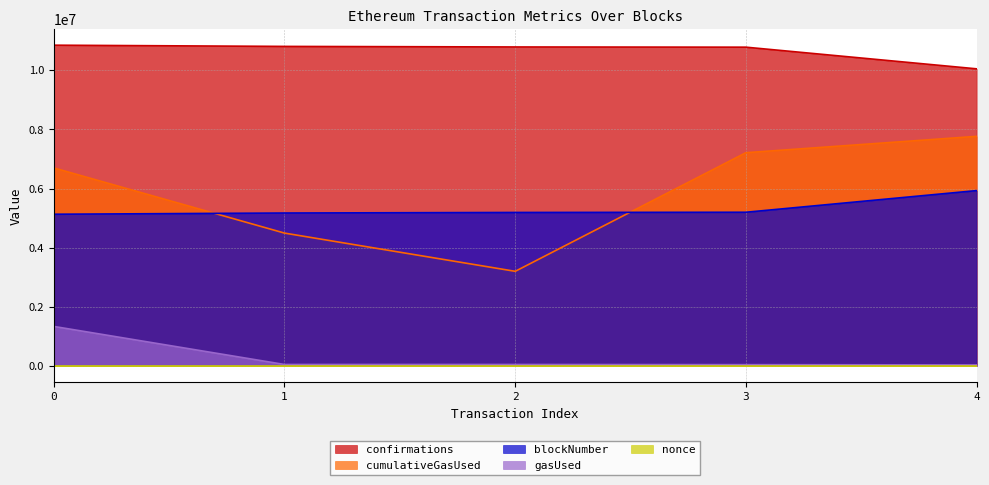

What is the average value of the cumulativeGasUsed series?

5872718